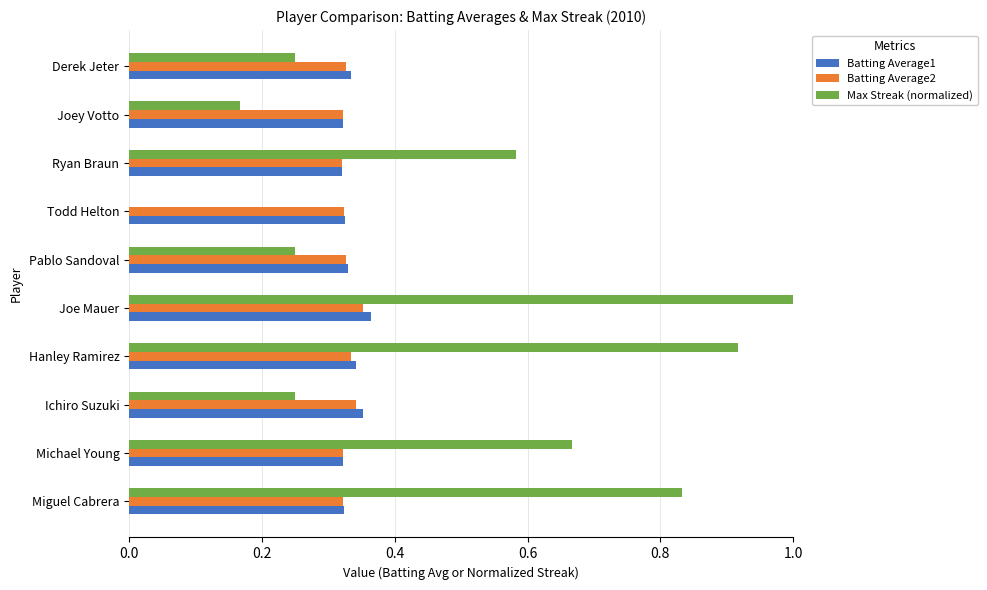

The value of Max Streak (normalized) at Michael Young is 1.0. True or false?

False